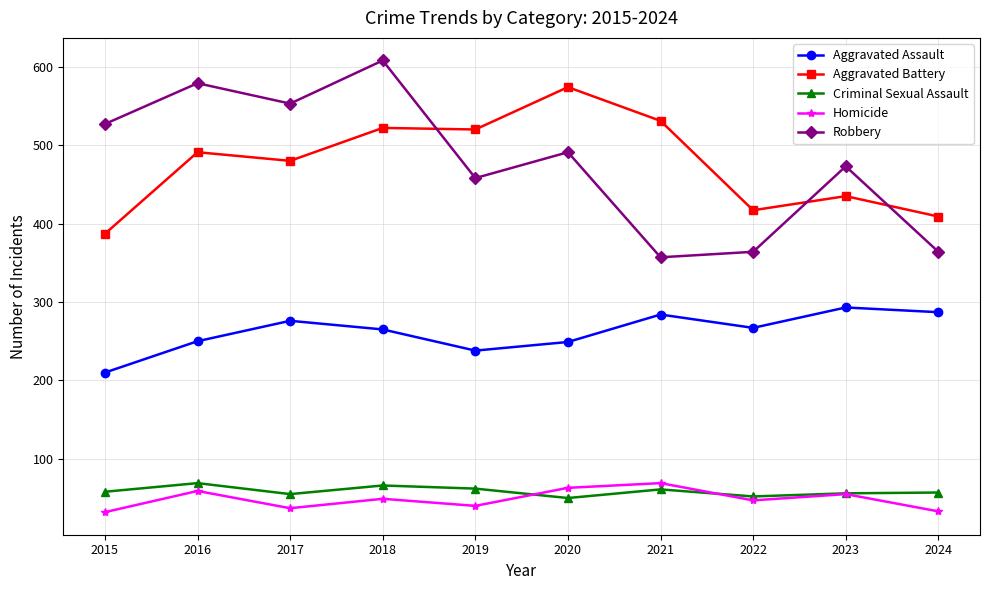

Is it true that Robbery equals 851 at 2020?

False